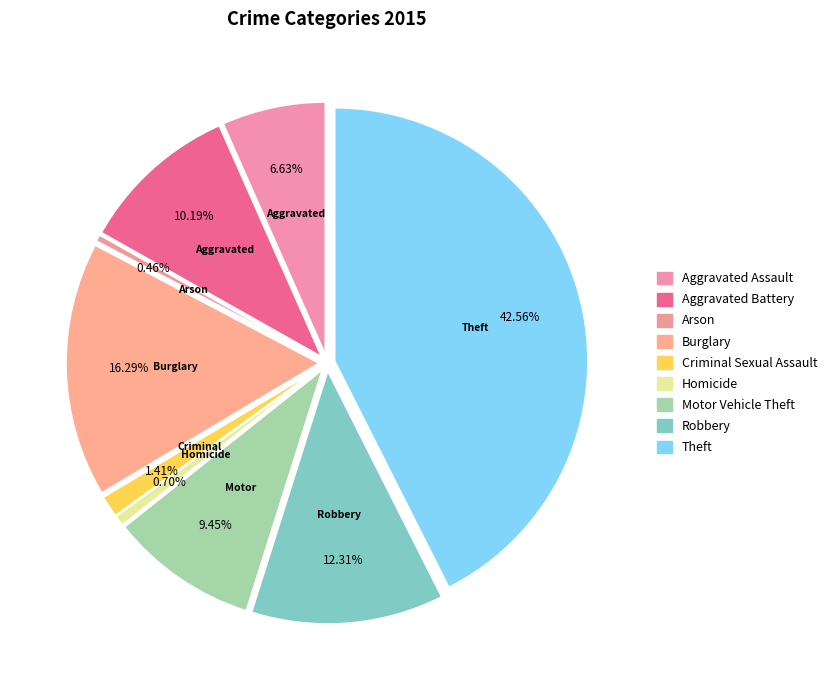

To the nearest percent, what is the difference between the Homicide and Aggravated Assault slice percentages?

6%